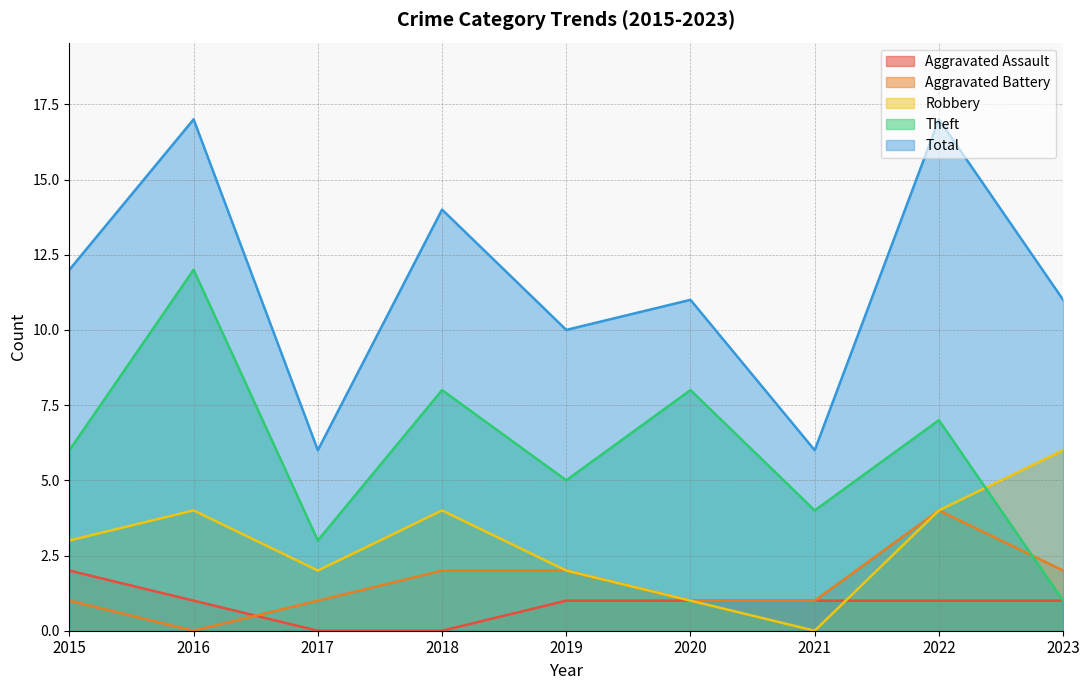

True or false: Aggravated Battery and Robbery cross at least once.

False